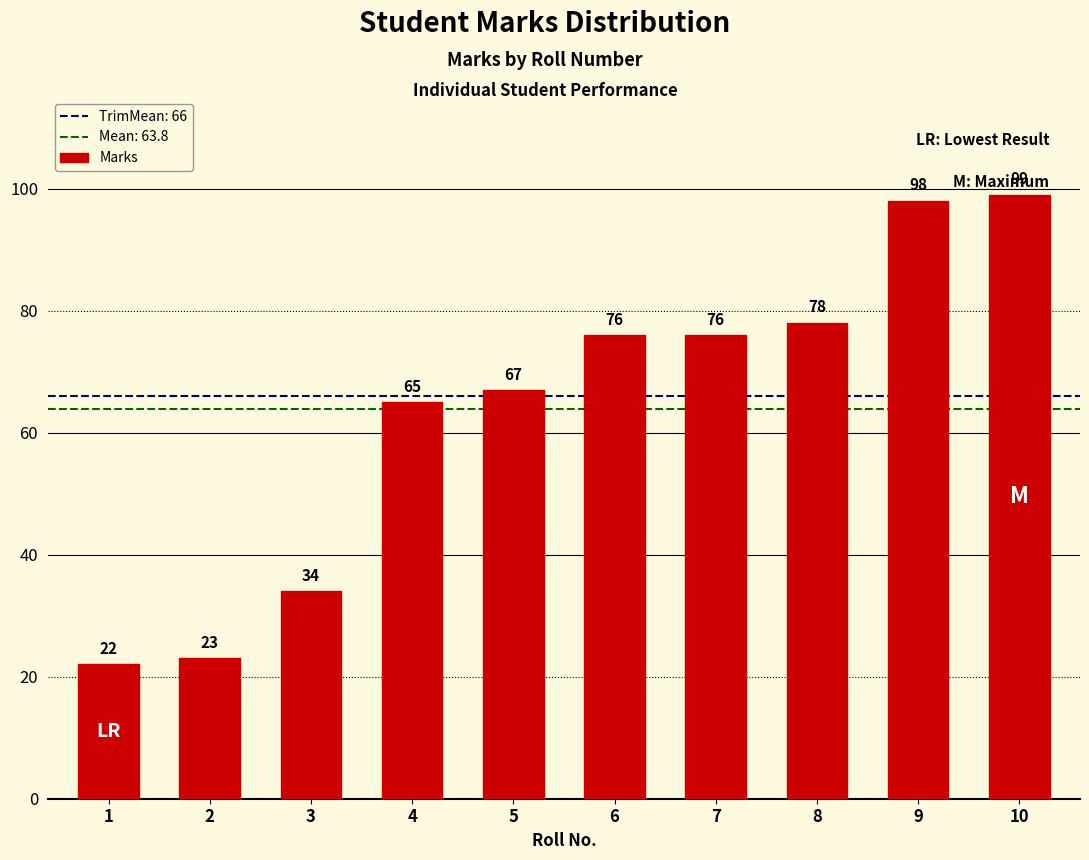

Is it true that the value at 10 is 99?

True